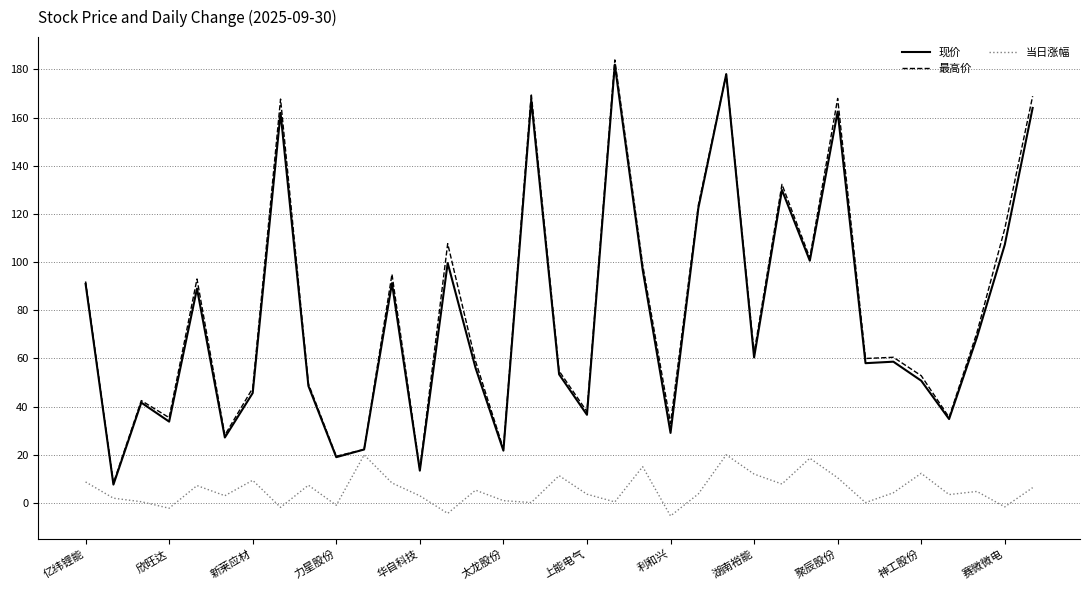

What is the lowest value of the 现价 series?

7.7